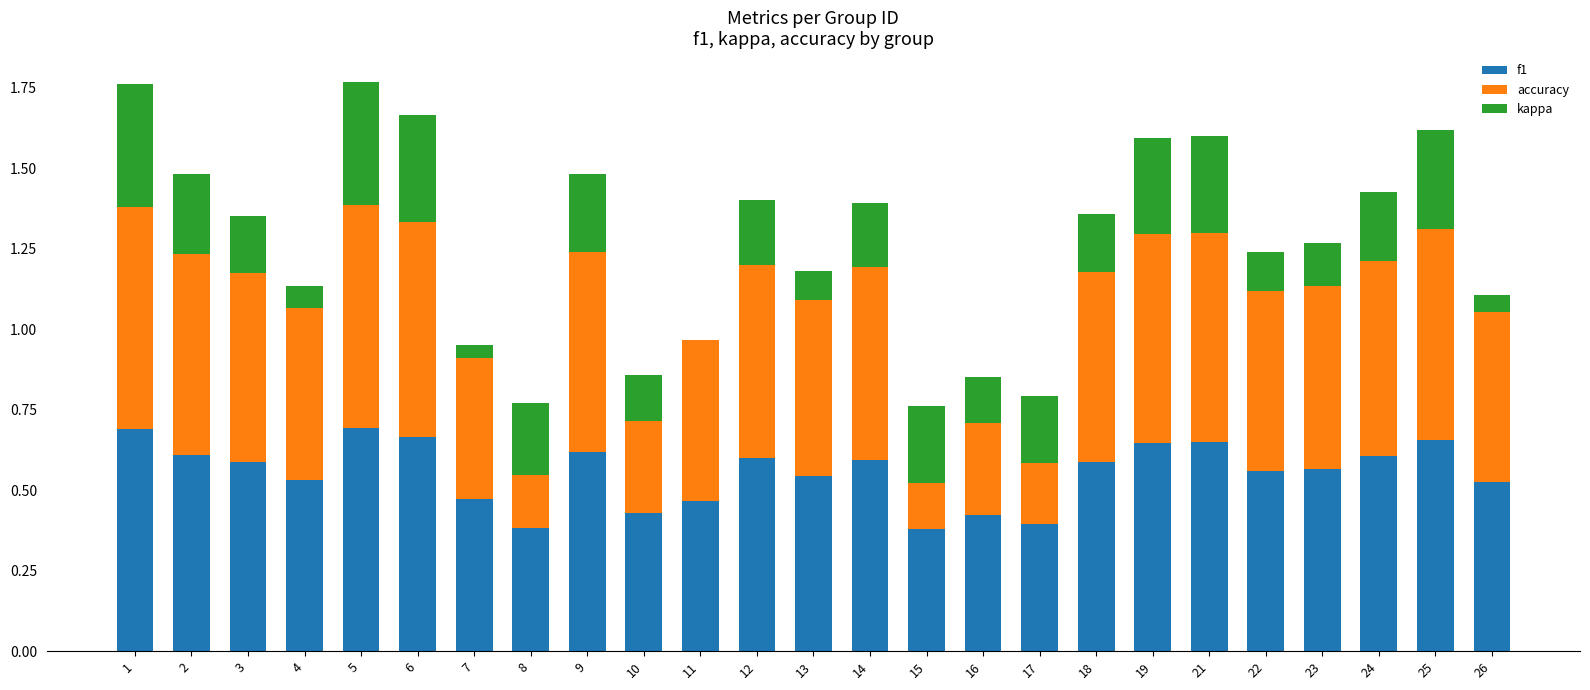

Reading left to right, transcribe all the data shown in this chart.

f1: 1=0.7	2=0.6	3=0.6	4=0.5	5=0.7	6=0.7	7=0.5	8=0.4	9=0.6	10=0.4	11=0.5	12=0.6	13=0.5	14=0.6	15=0.4	16=0.4	17=0.4	18=0.6	19=0.6	21=0.6	22=0.6	23=0.6	24=0.6	25=0.7	26=0.5
accuracy: 1=0.7	2=0.6	3=0.6	4=0.5	5=0.7	6=0.7	7=0.5	8=0.4	9=0.6	10=0.4	11=0.5	12=0.6	13=0.5	14=0.6	15=0.4	16=0.4	17=0.4	18=0.6	19=0.7	21=0.7	22=0.6	23=0.6	24=0.6	25=0.7	26=0.5
kappa: 1=0.4	2=0.2	3=0.2	4=0.1	5=0.4	6=0.3	7=-0.0	8=-0.2	9=0.2	10=-0.1	11=0.0	12=0.2	13=0.1	14=0.2	15=-0.2	16=-0.1	17=-0.2	18=0.2	19=0.3	21=0.3	22=0.1	23=0.1	24=0.2	25=0.3	26=0.1